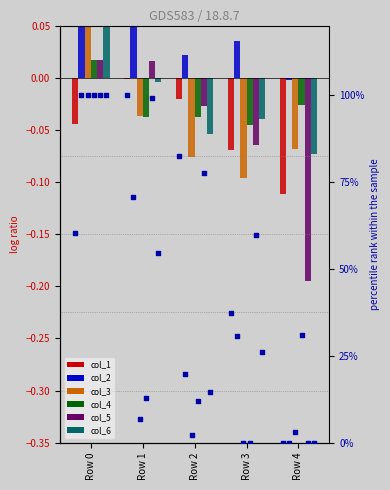

Which series has the widest spread of Y values?

col_3